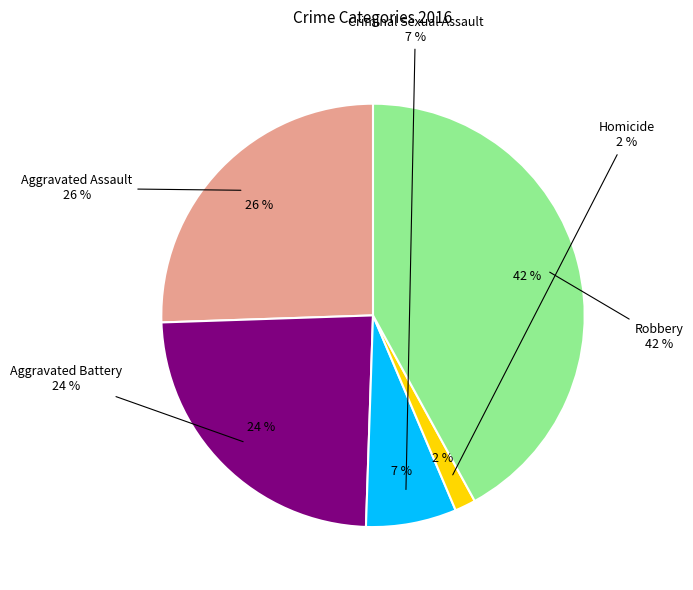

How many slices are in this pie chart?

5